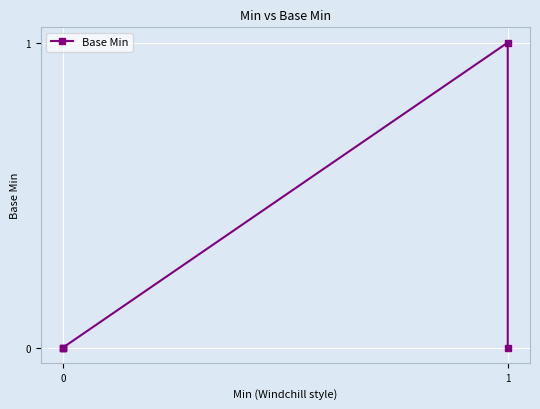

Is this an area chart (filled region under the line)?

No